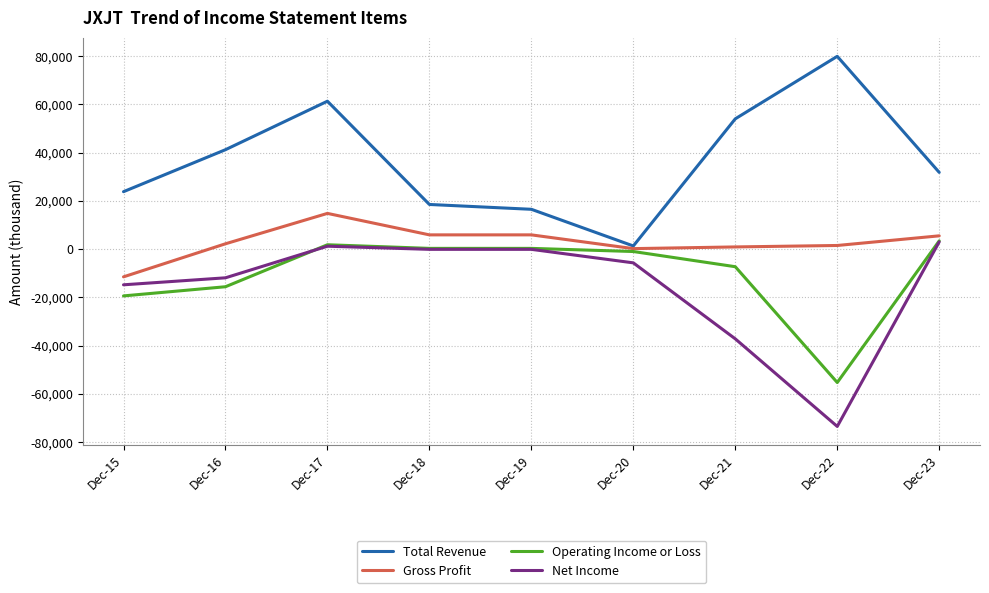

Between Dec-15 and Dec-17, which series saw the biggest shift?

Total Revenue